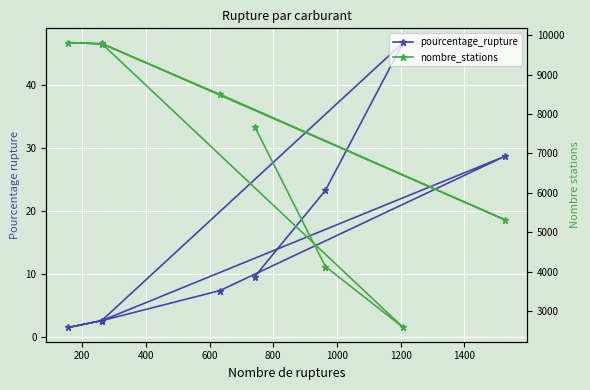

Rank the series at 400 from lowest to highest value.

pourcentage_rupture, nombre_stations